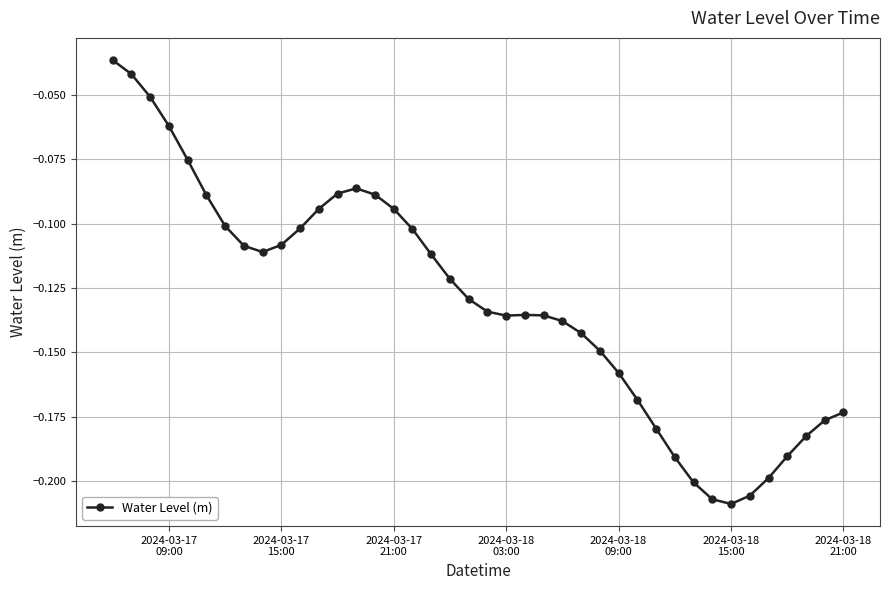

What is the sum of all values?

-5.2